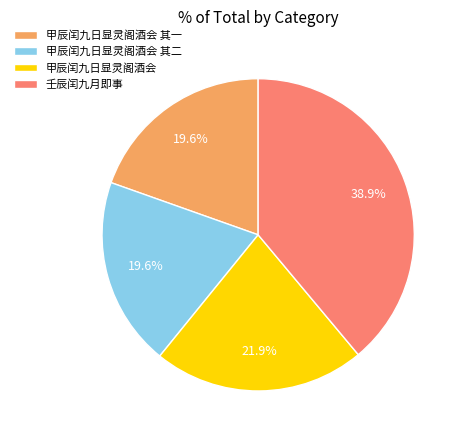

Does 甲辰闰九日显灵阁酒会 其一 represent more than half of the total?

No